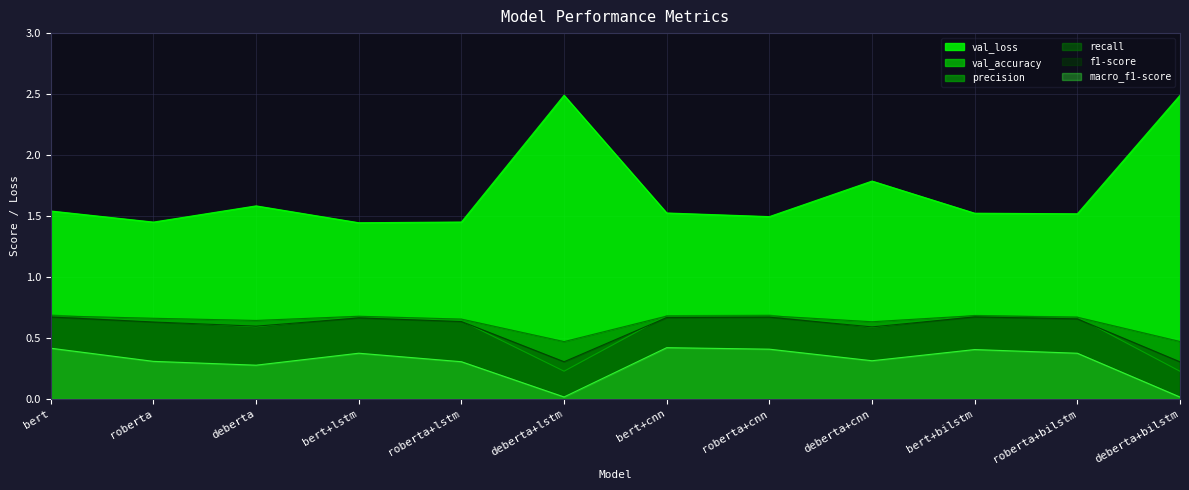

The val_accuracy series shows 0.7 at bert+cnn. True or false?

True